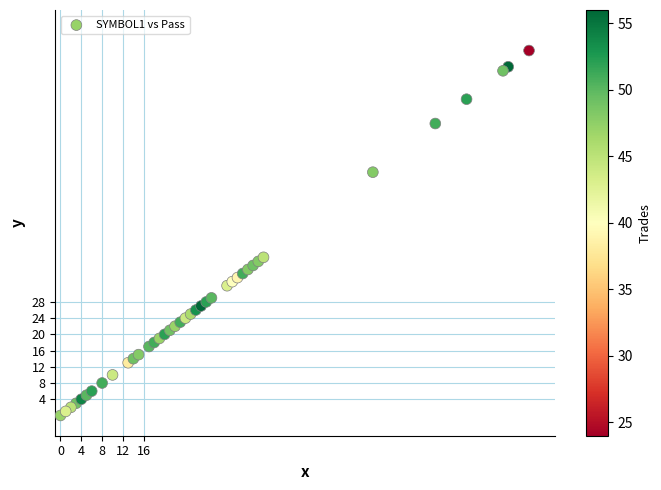

What is the range of X values (max minus min)?

90